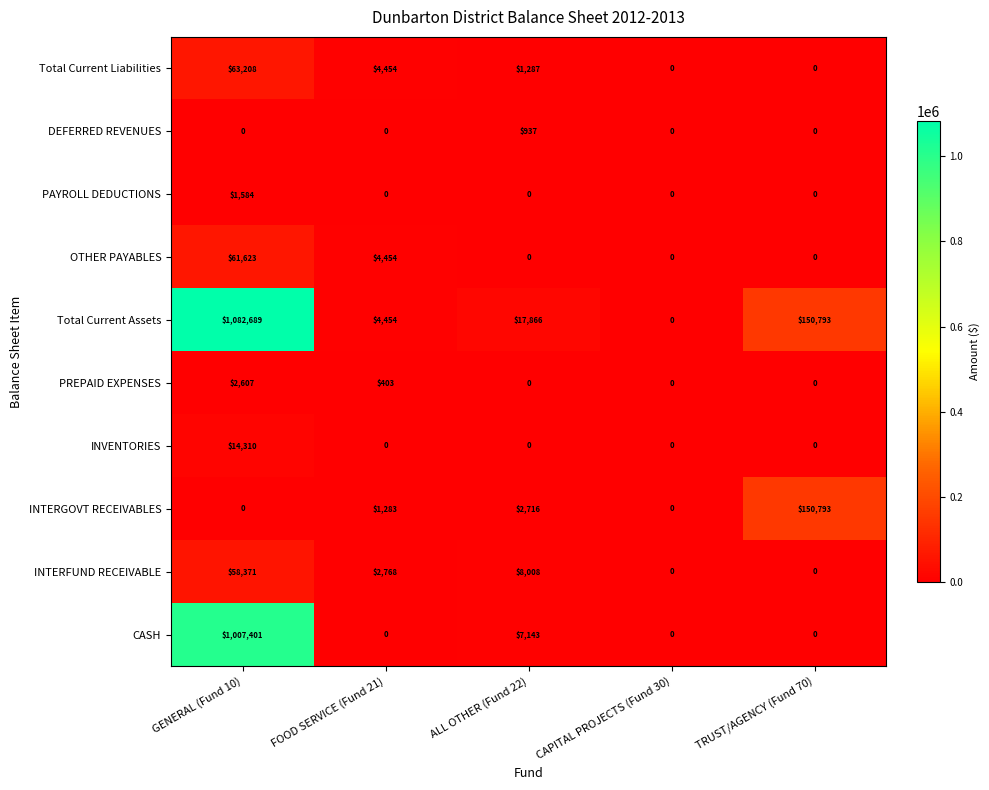

List the series in order of their peak value, highest first.

Total Current Assets, CASH, INTERGOVT RECEIVABLES, Total Current Liabilities, OTHER PAYABLES, INTERFUND RECEIVABLE, INVENTORIES, PREPAID EXPENSES, PAYROLL DEDUCTIONS, DEFERRED REVENUES